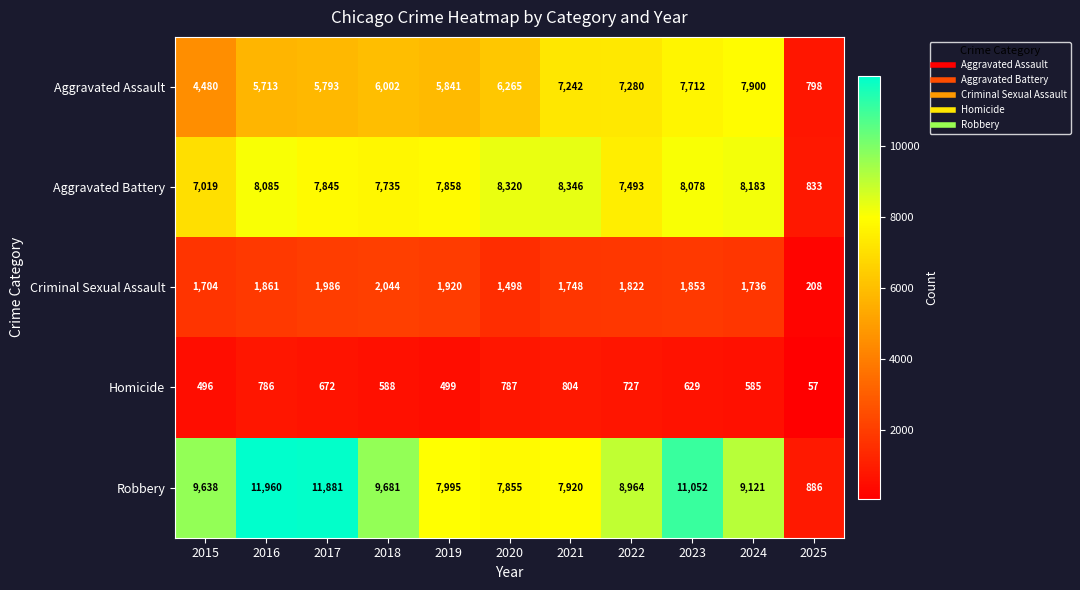

Where is Criminal Sexual Assault nearest to the value 1126?

2020